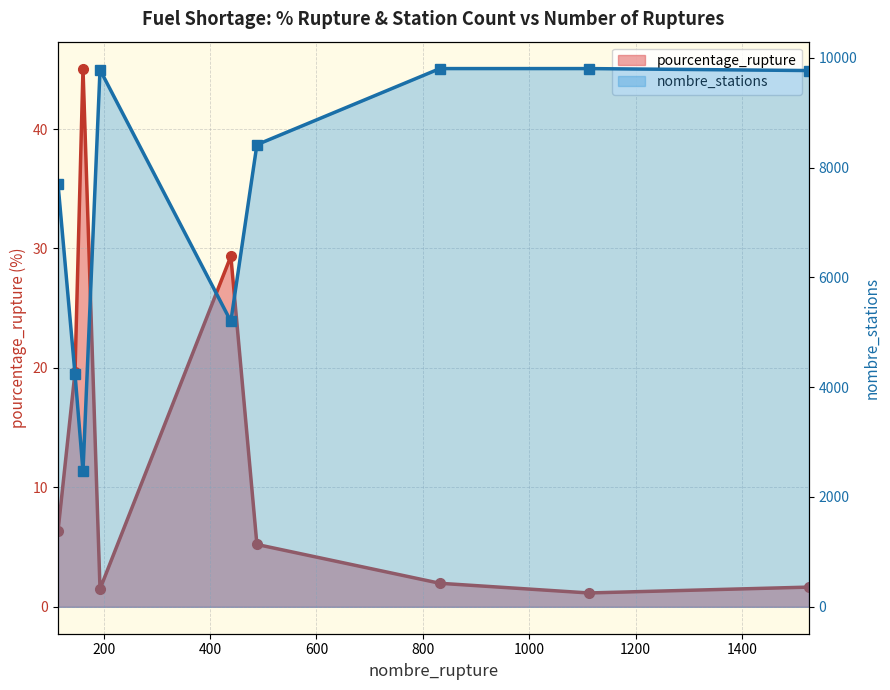

How many interior local valleys does the pourcentage_rupture series have?

2